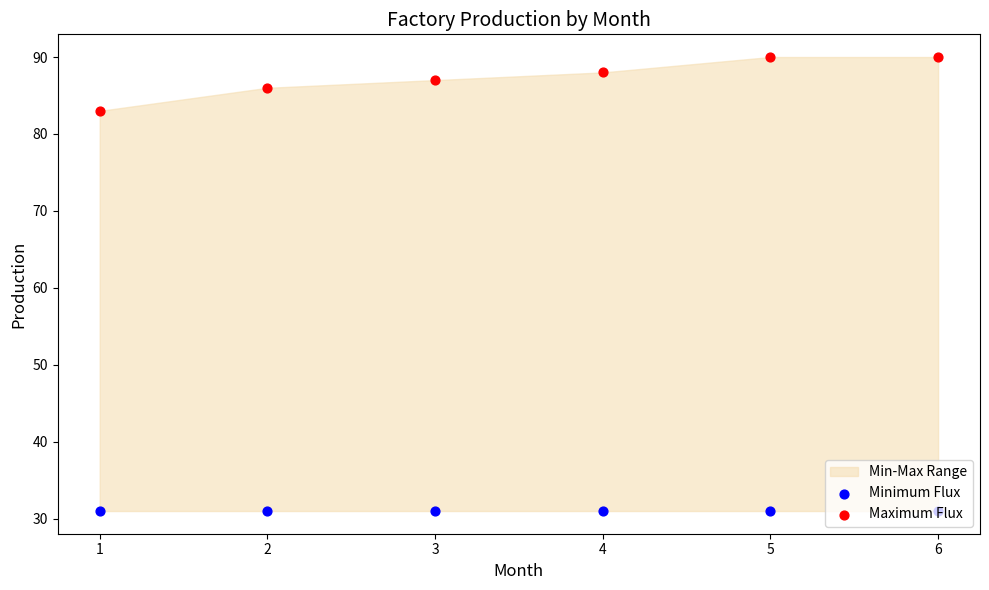

At how many categories does at least one series exceed 42?

6